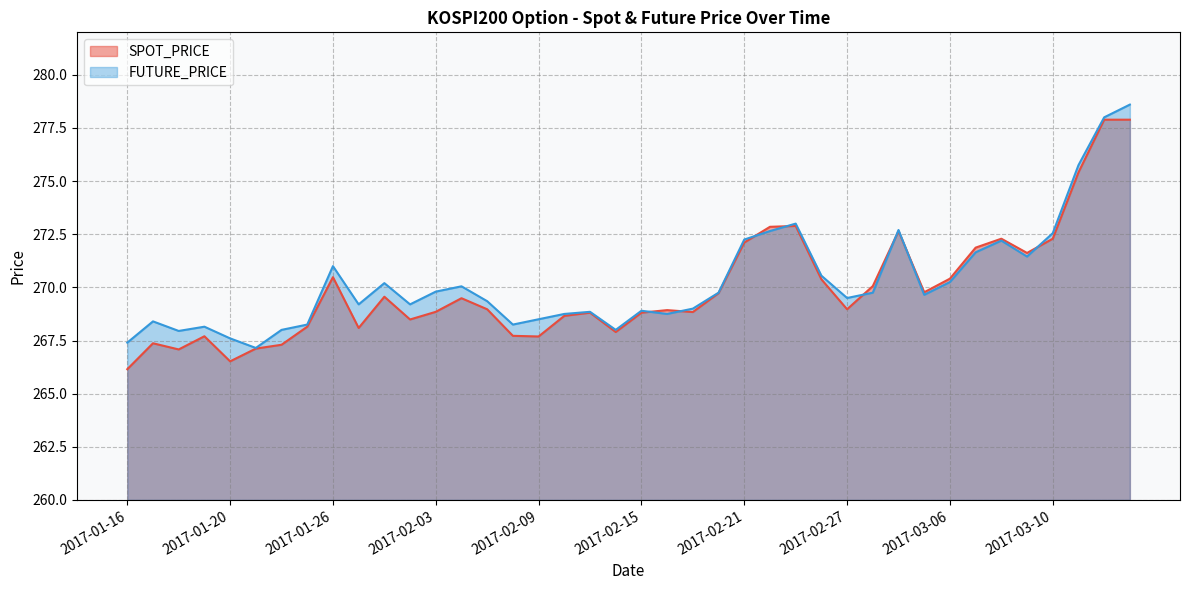

How many series are shown in this chart?

2